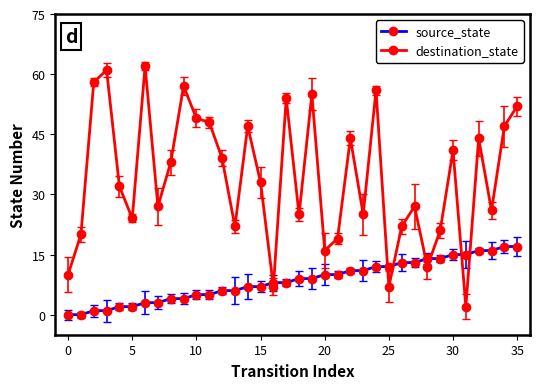

What is the highest value of the source_state series?

17